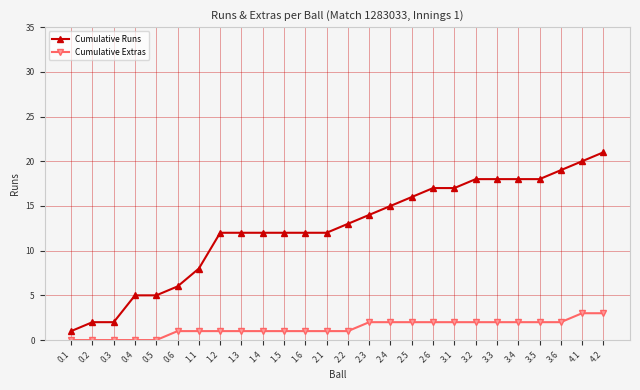

Reading left to right, list all the values displayed in this chart.

Cumulative Runs: 1	2	2	5	5	6	8	12	12	12	12	12	12	13	14	15	16	17	17	18	18	18	18	19	20	21
Cumulative Extras: 0	0	0	0	0	1	1	1	1	1	1	1	1	1	2	2	2	2	2	2	2	2	2	2	3	3